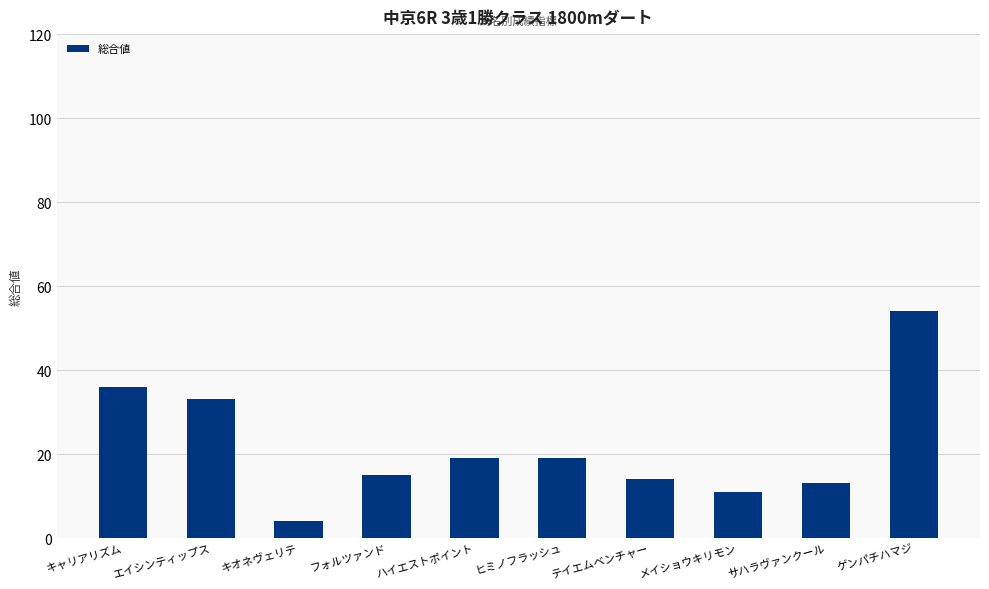

Reading left to right, extract all data points from this chart.

キャリアリズム=36	エイシンティップス=33	キオネヴェリテ=4	フォルツァンド=15	ハイエストポイント=19	ヒミノフラッシュ=19	テイエムベンチャー=14	メイショウキリモン=11	サハラヴァンクール=13	ゲンパチハマジ=54